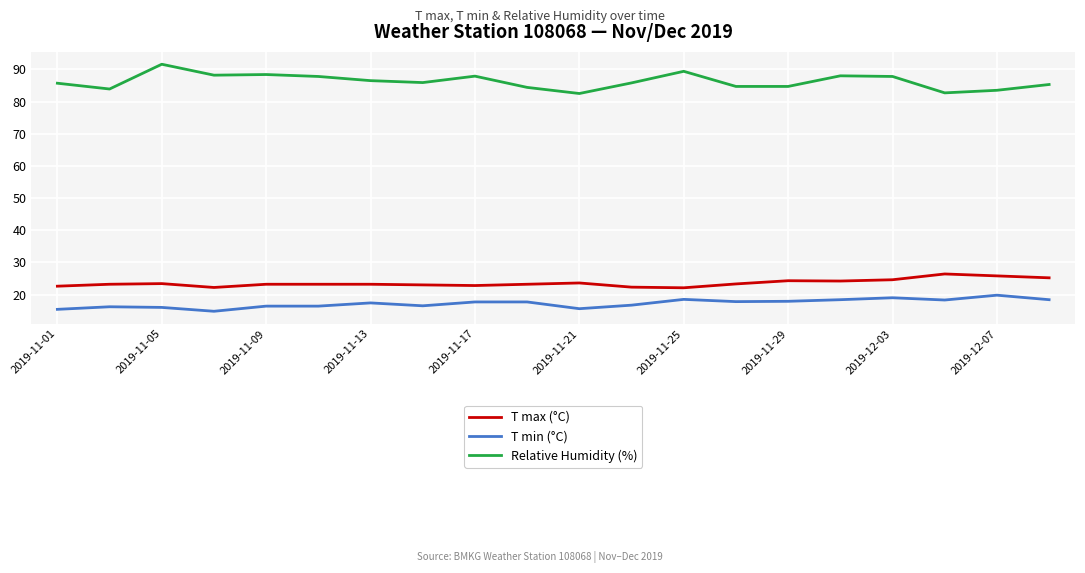

Which series has the largest range (max minus min)?

Relative Humidity (%)